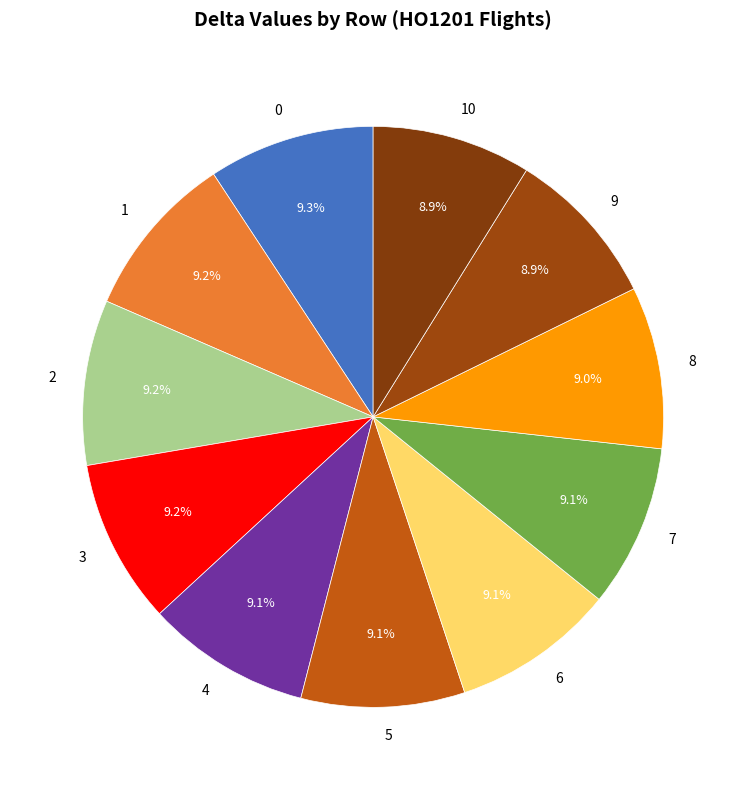

To the nearest percent, what is the combined percentage of 8 and 7?

18%